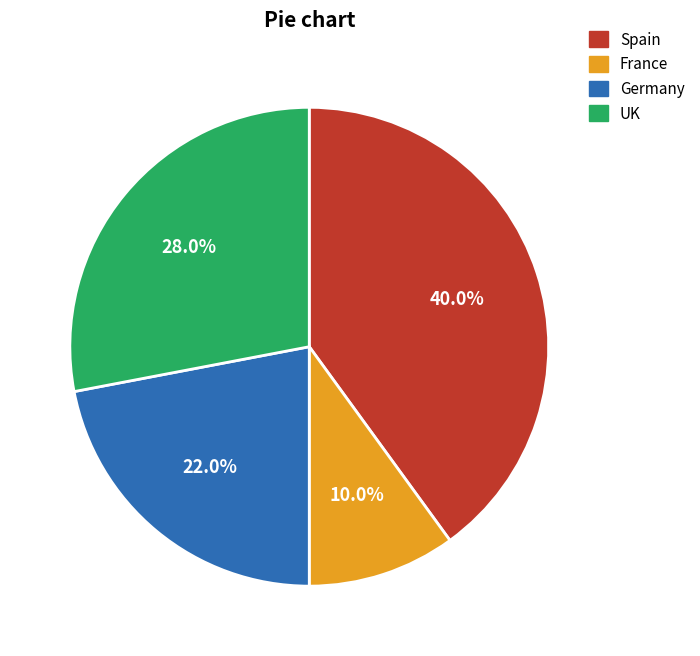

Is there a majority slice in this chart?

No